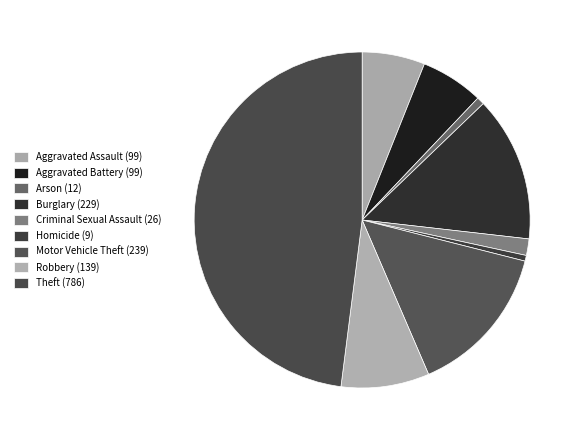

To the nearest percent, what percentage of the pie is Theft (786)?

48%